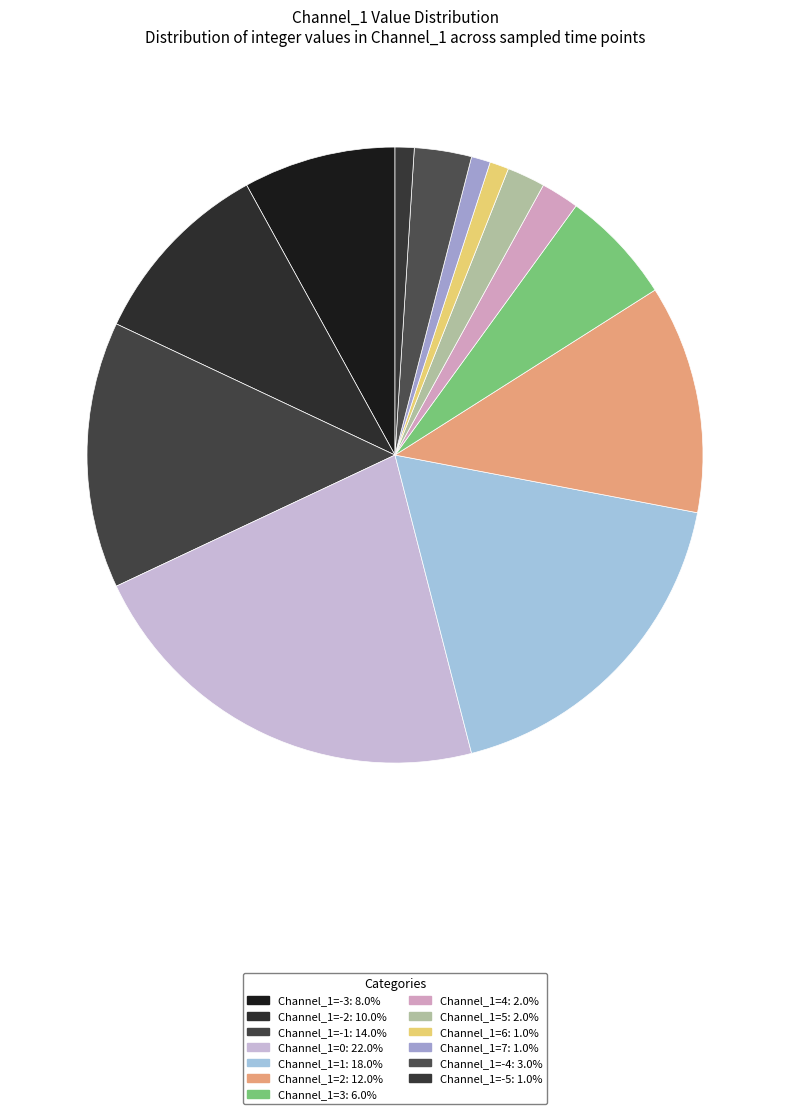

How many segments does this pie chart have?

13